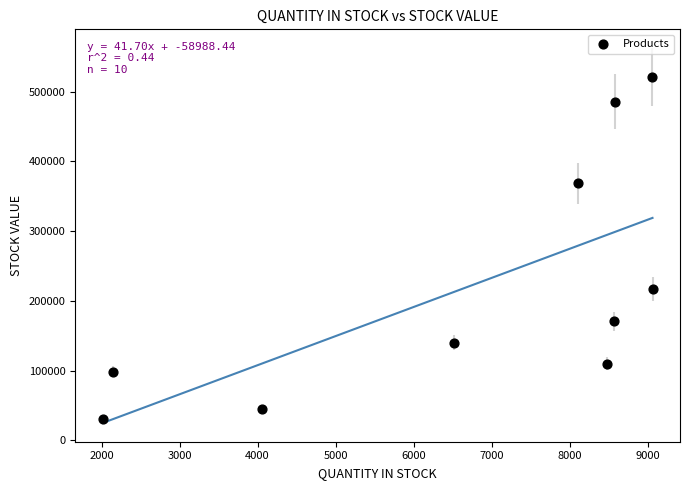

What Y value in the scatter plot is closest to 275397?

217397.4